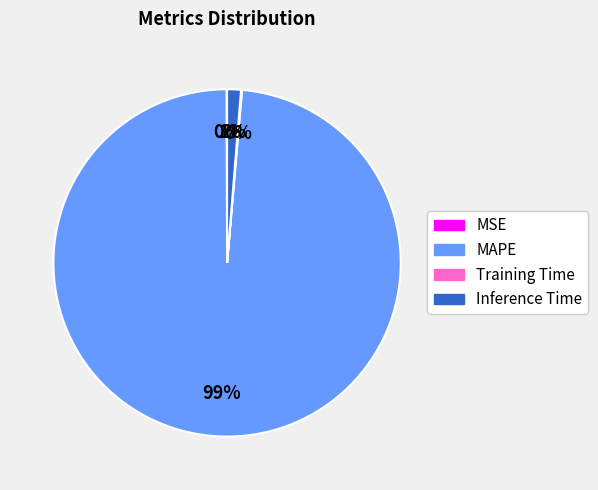

The MAPE slice represents 89% of the pie. True or false?

False